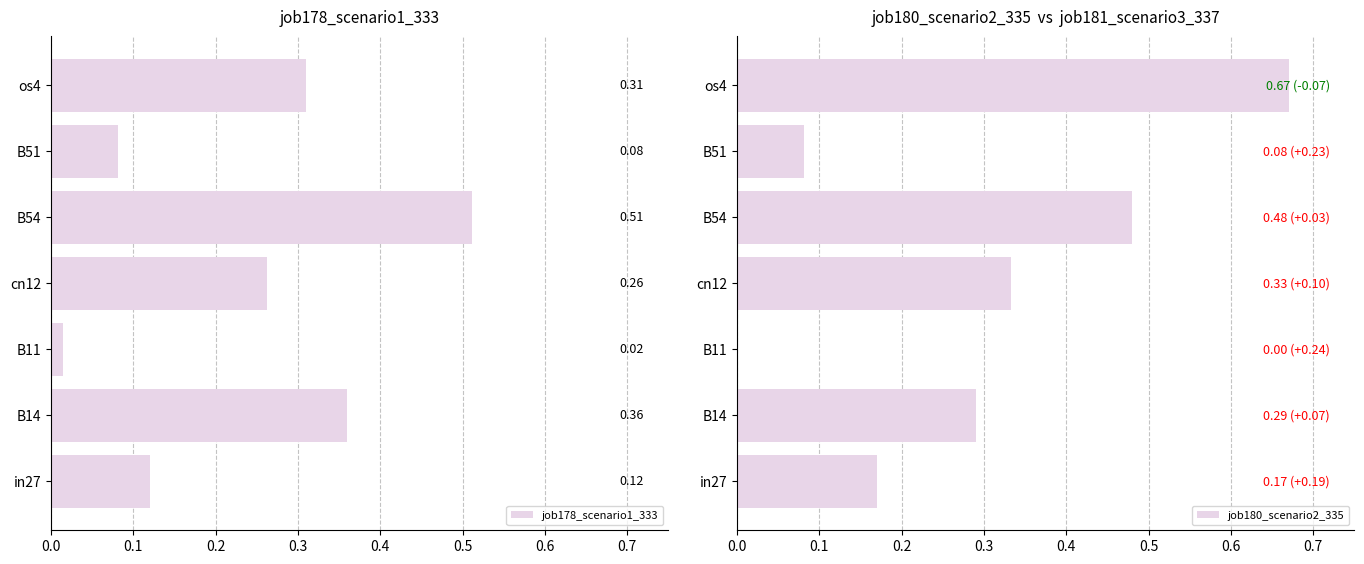

How many bars are there in total?

14